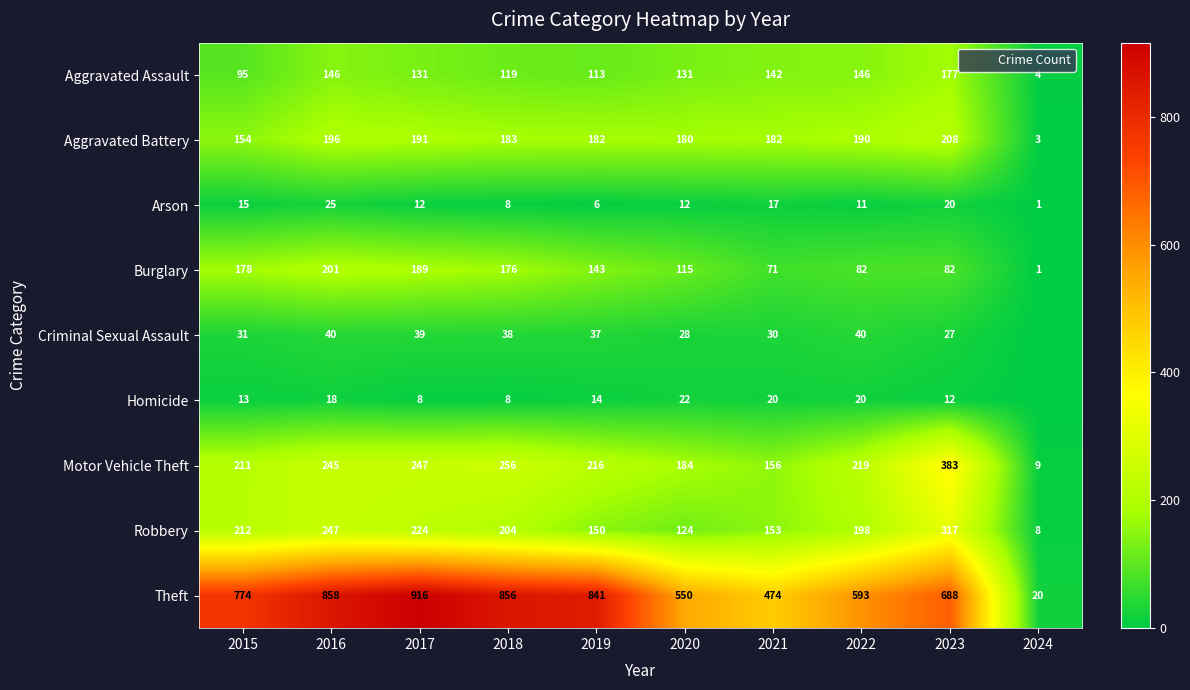

Which category has the highest value in the Aggravated Battery series?

2023